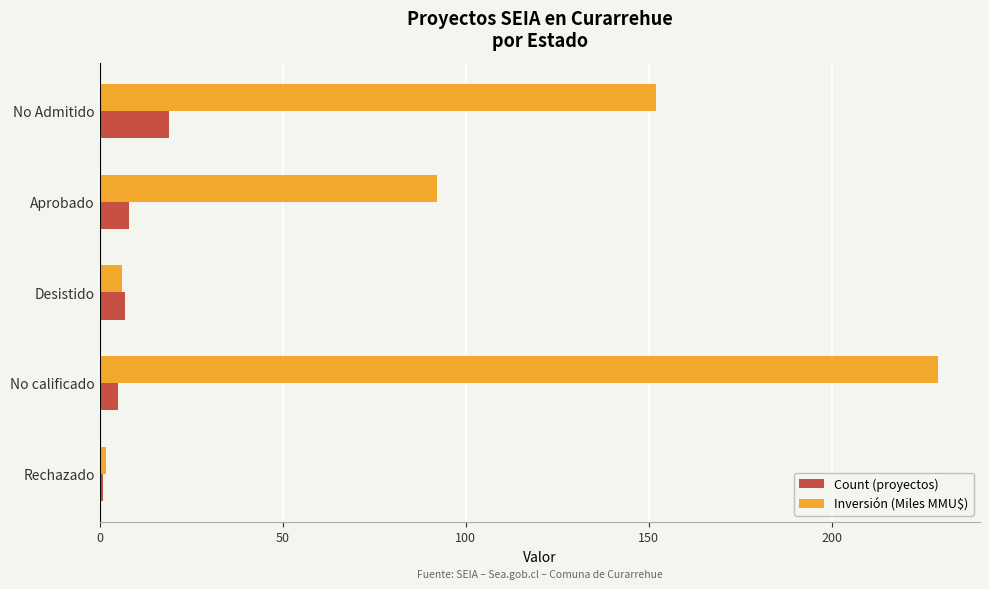

What is the difference between the maximum and minimum values in the Inversión (Miles MMU$) series?

227.1